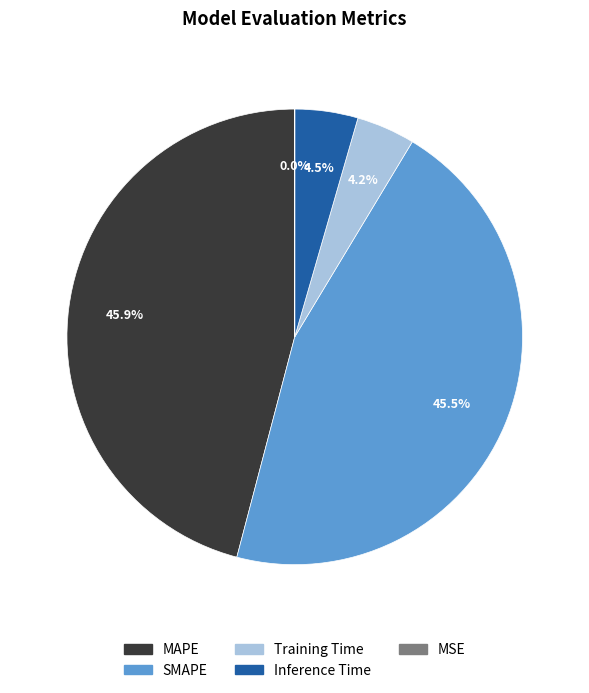

Is SMAPE the majority of the pie?

No